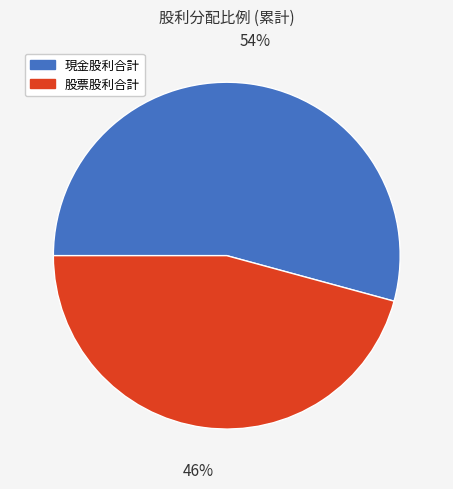

Is it true that 現金股利合計 is 54% of the pie?

True